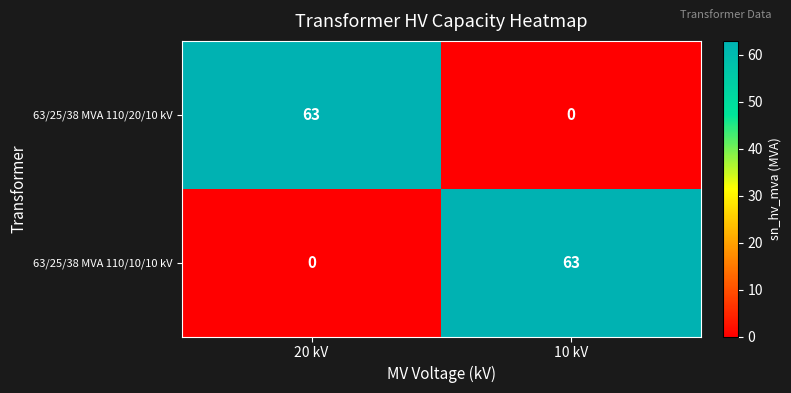

What is the sum of all 63/25/38 MVA 110/10/10 kV values?

63